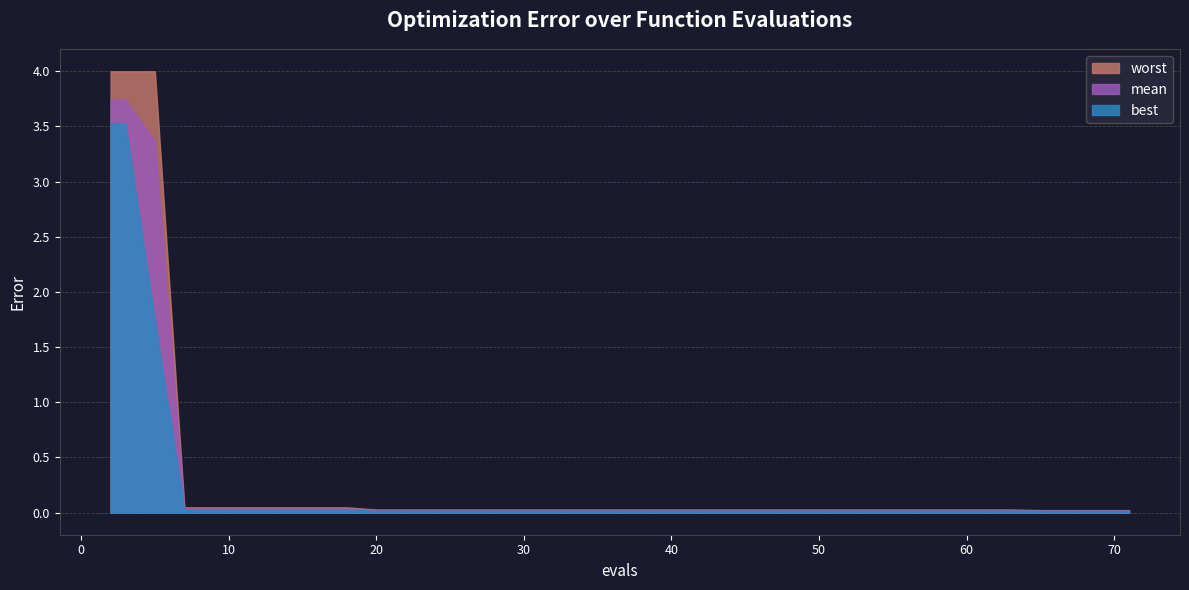

At which category is the sum across all series the highest?

2